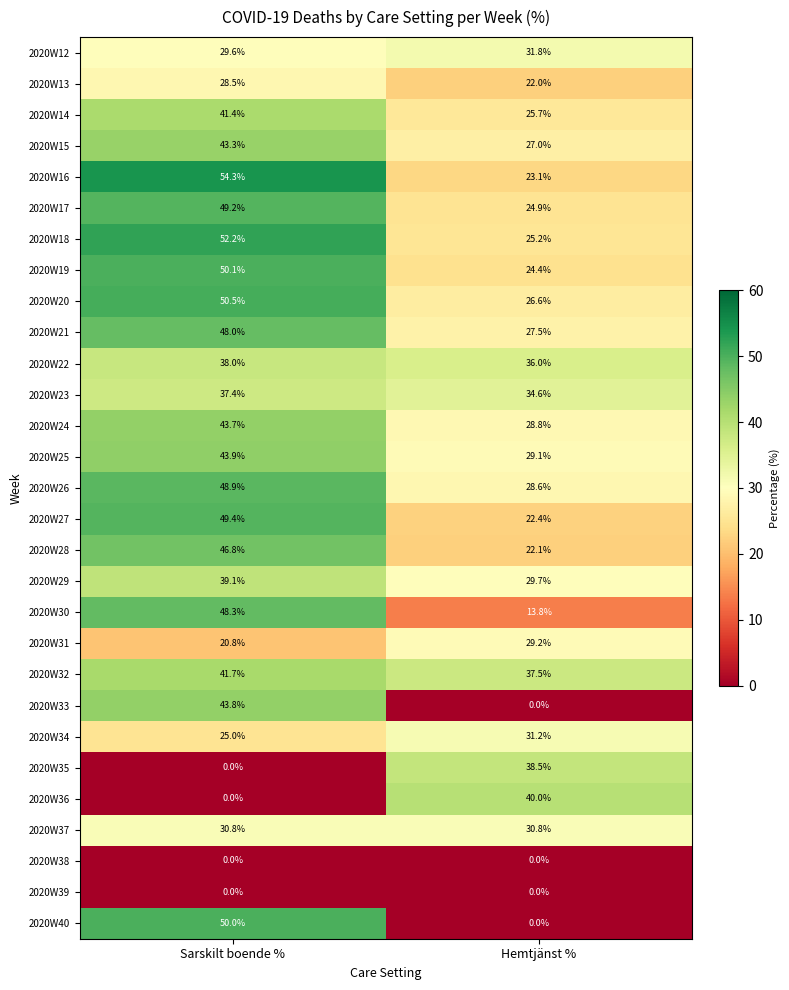

At which label does 2020W20 first exceed 50?

Sarskilt boende %